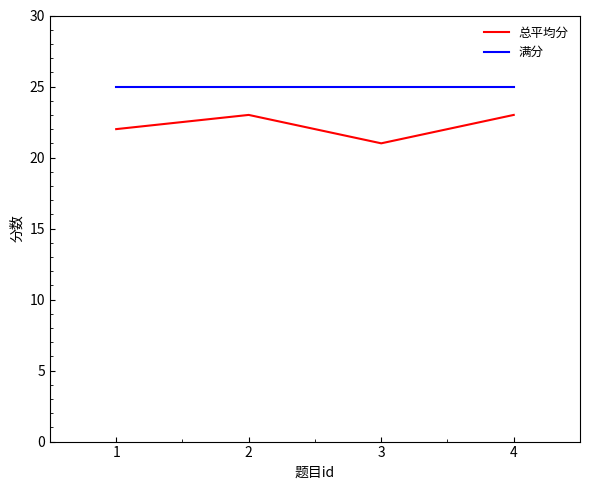

The value of 满分 at 3 is 25. True or false?

True